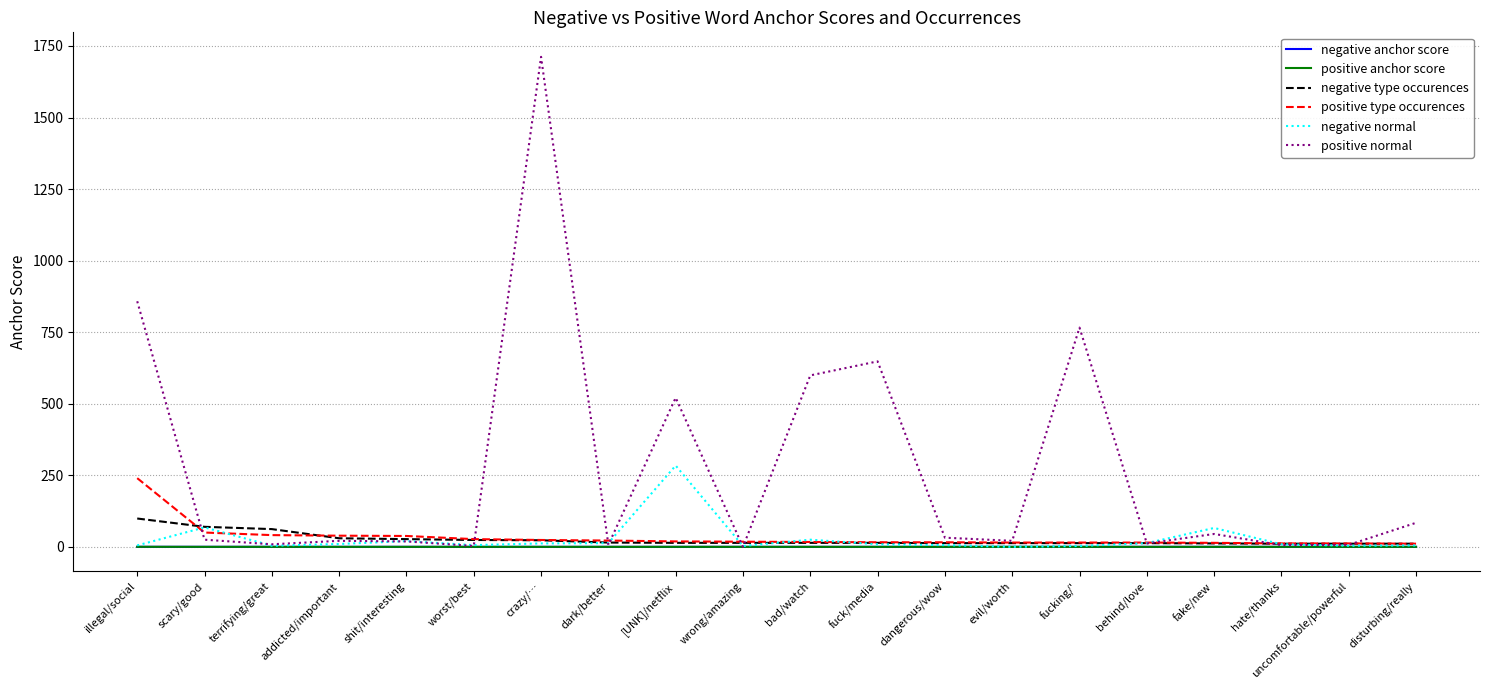

What is the difference between the maximum and minimum values in the negative normal series?

284.0